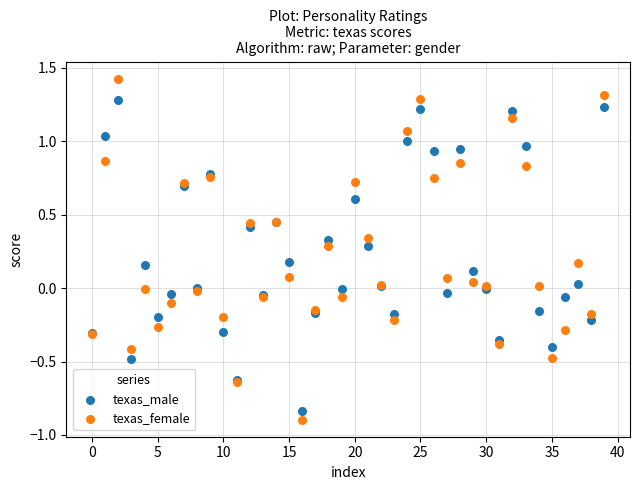

What are all the series names shown in the legend?

texas_male, texas_female